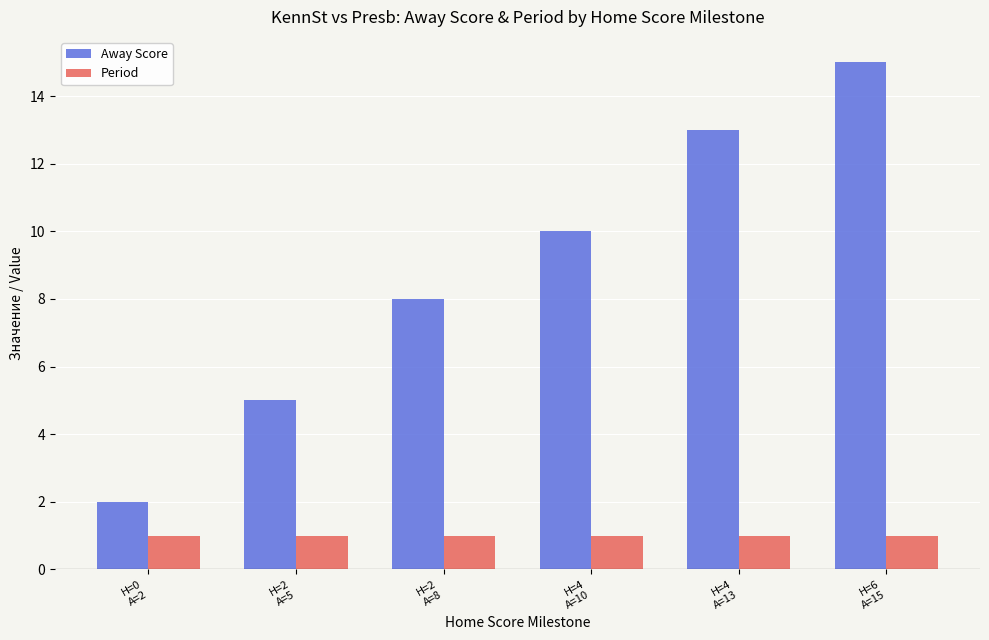

What is the spread (max minus min) of values at H=2
A=8?

7